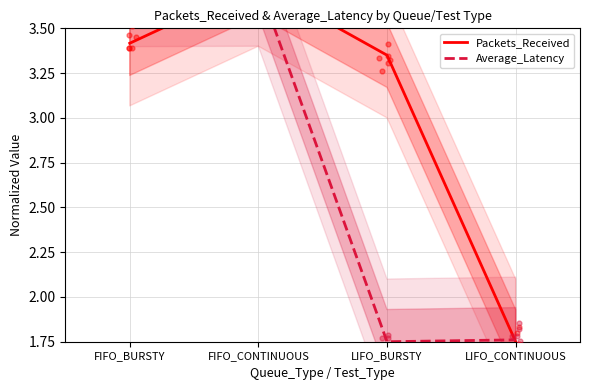

Which series contains the lowest Y value?

Packets_Received